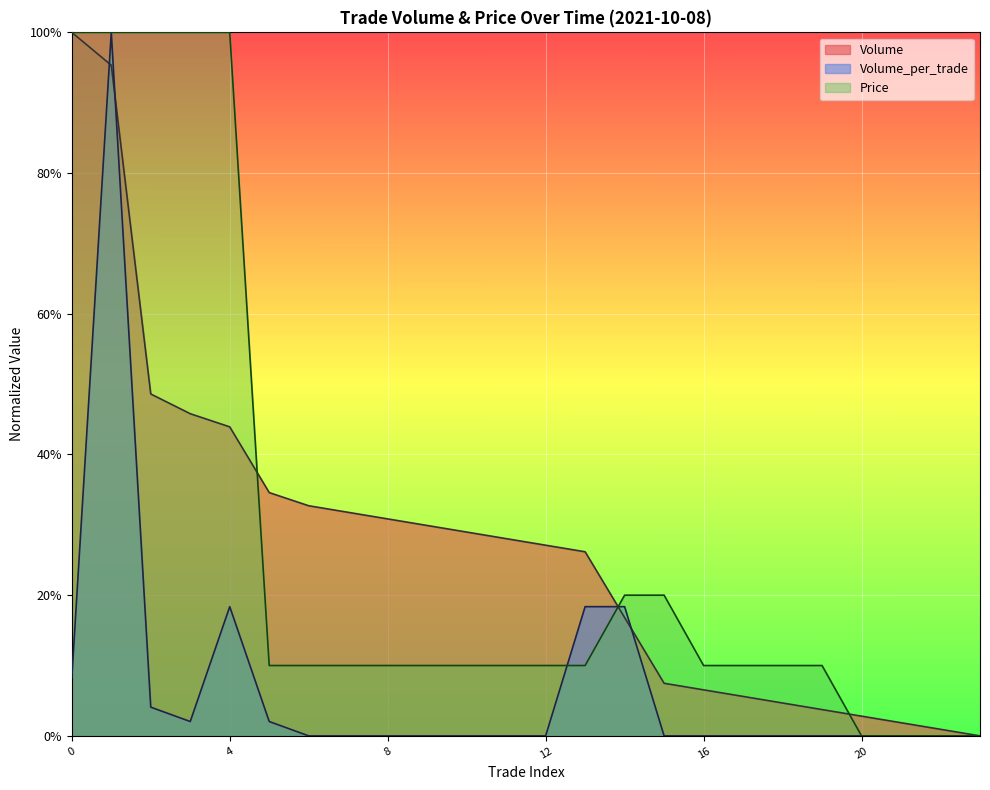

What are all the series names shown in the legend?

Volume, Volume_per_trade, Price